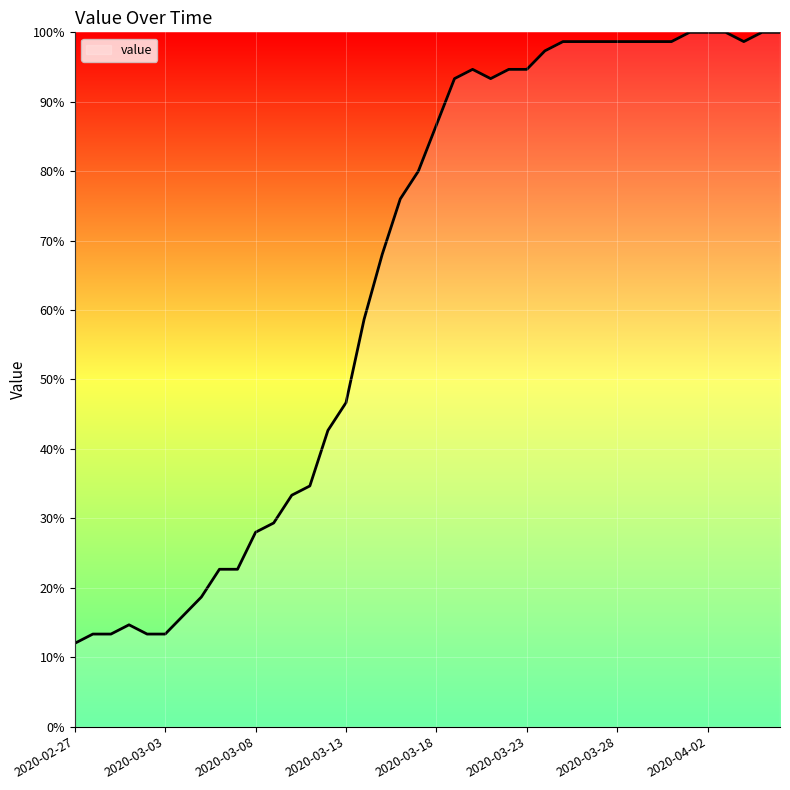

What is the maximum value shown in the chart?

100.0